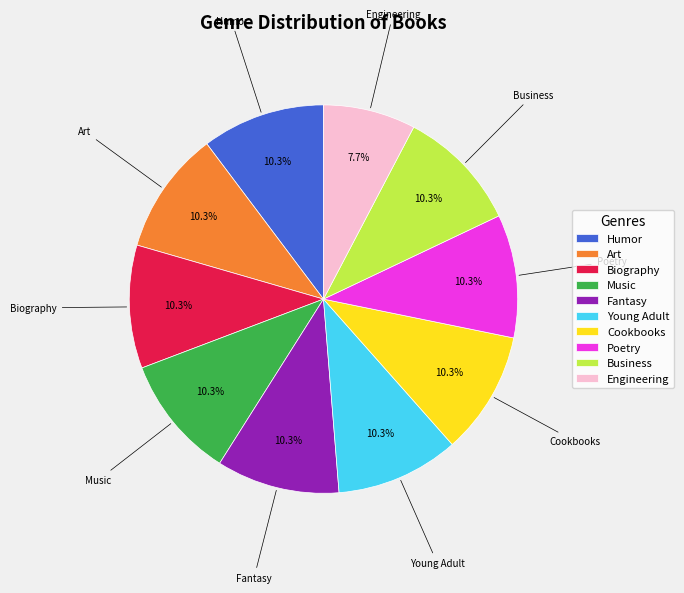

To the nearest percent, what percentage of the pie is Art?

10%